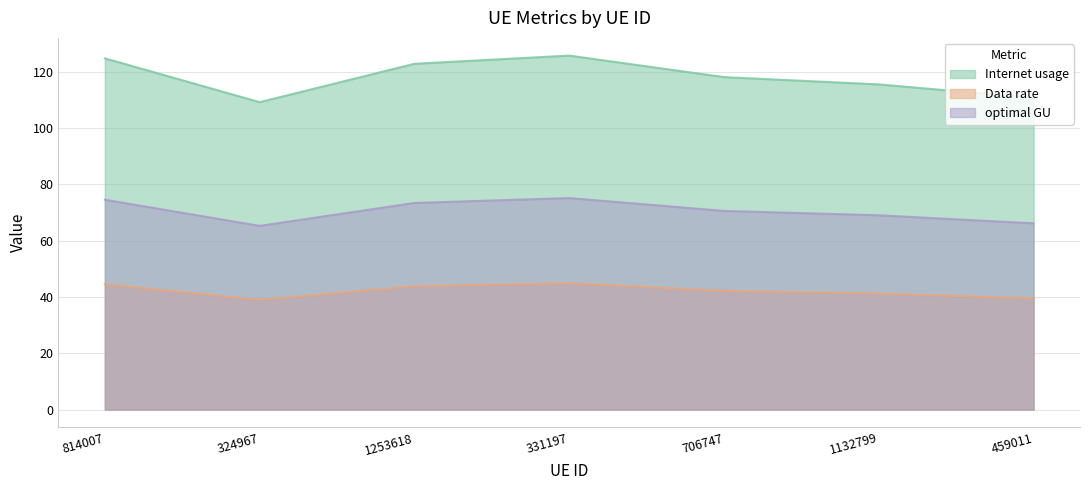

Where is Data rate nearest to the value 41?

1132799